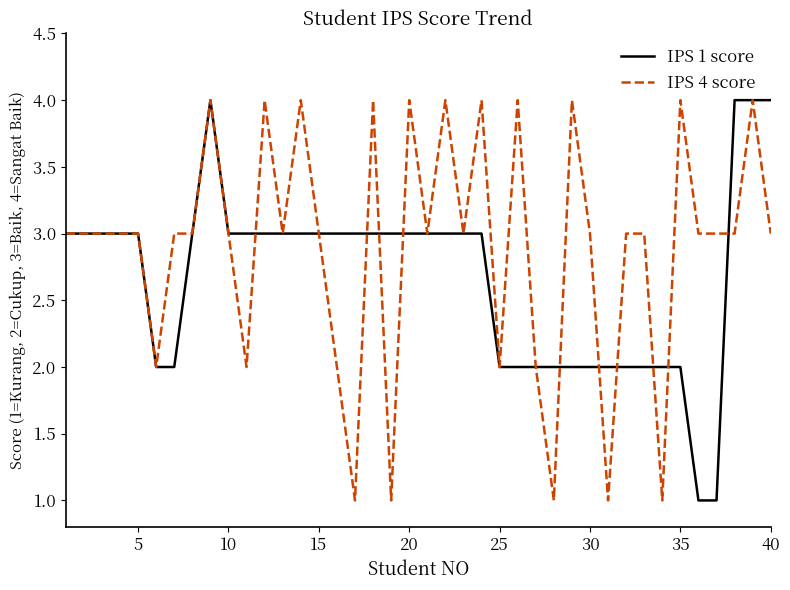

How many IPS 1 score values are between 2 and 3?

34